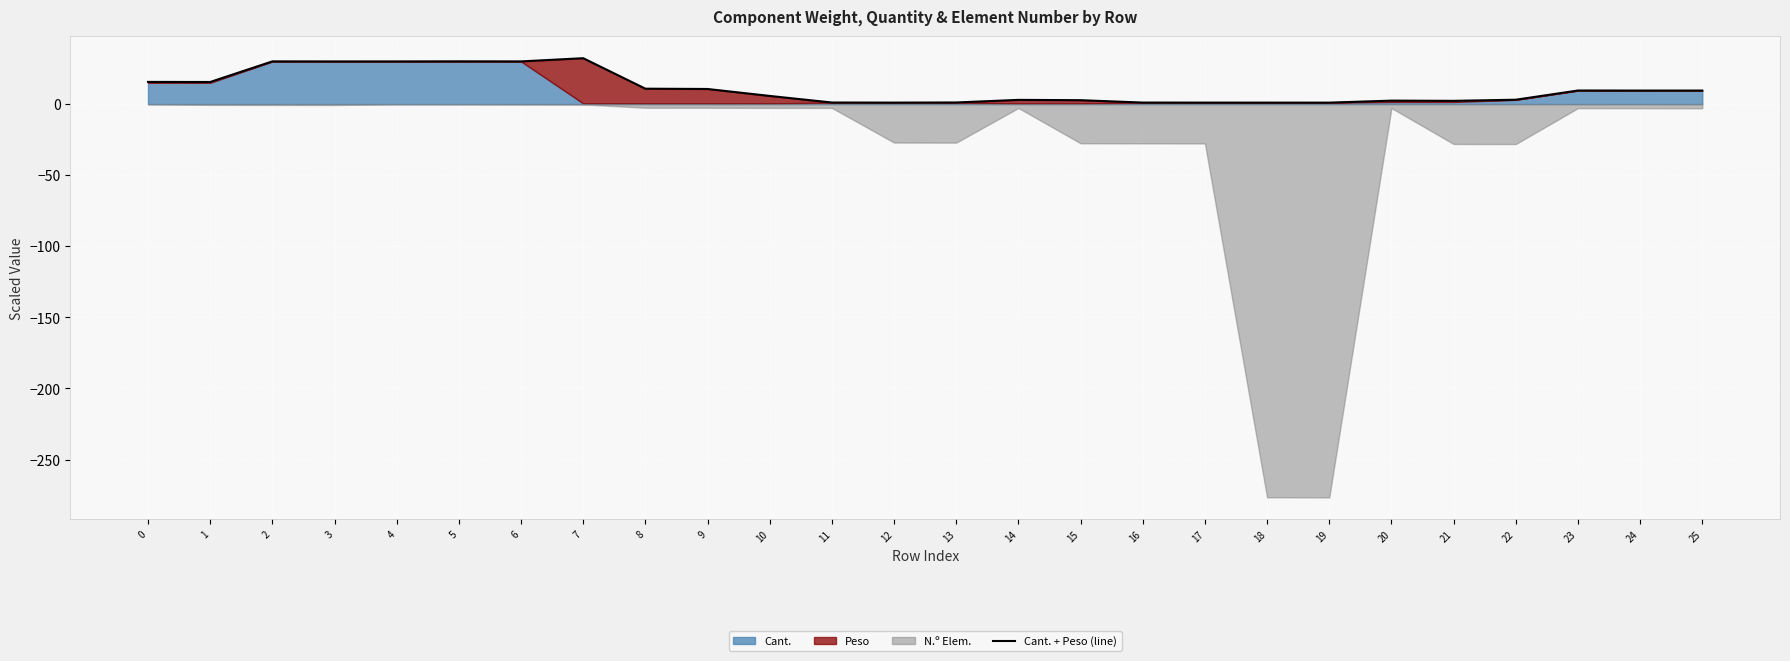

Which has a higher value, 20 or 10?

10